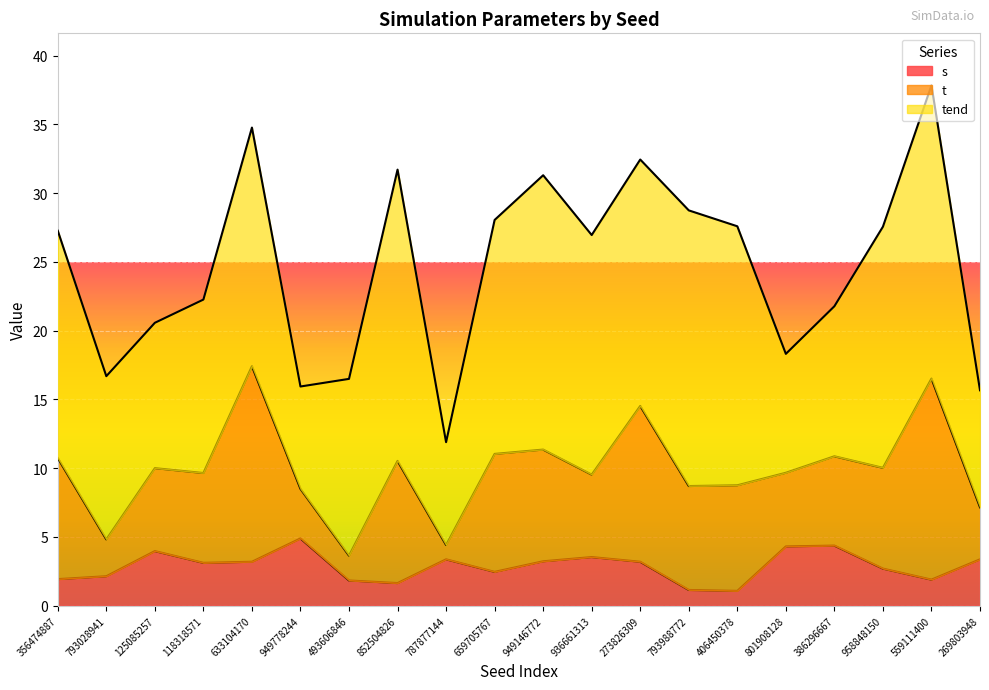

What is the total value across all series at 559111400?

37.8